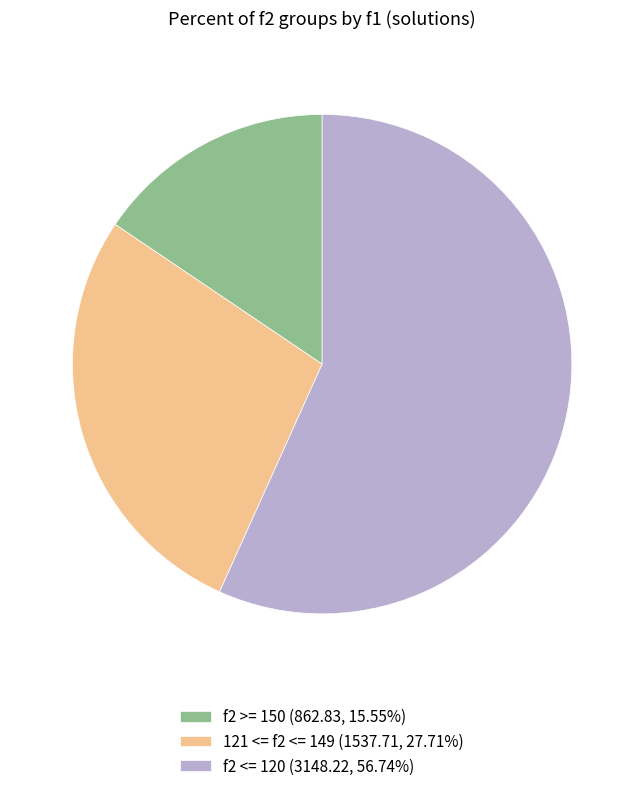

How many slices are in this pie chart?

3